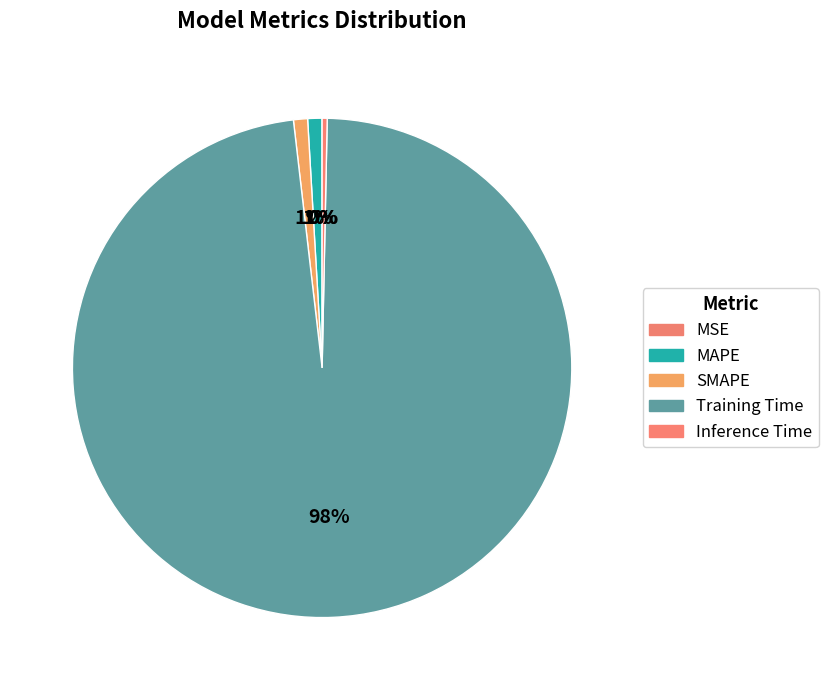

Is there any slice that represents more than half of the pie?

Yes